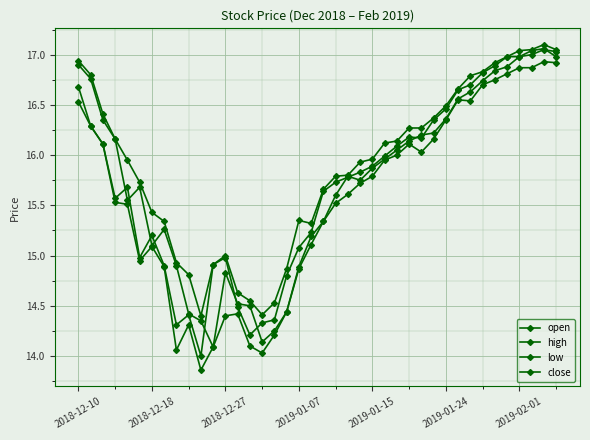

What is the difference between the maximum and minimum values in the low series?

3.1